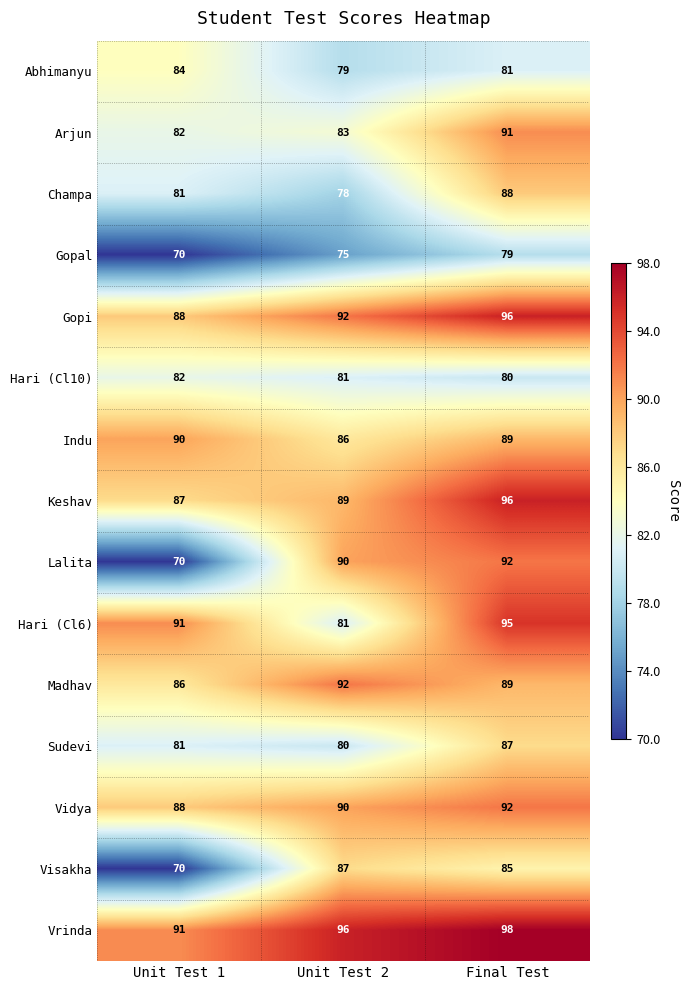

Is it true that Visakha equals 47 at Unit Test 1?

False